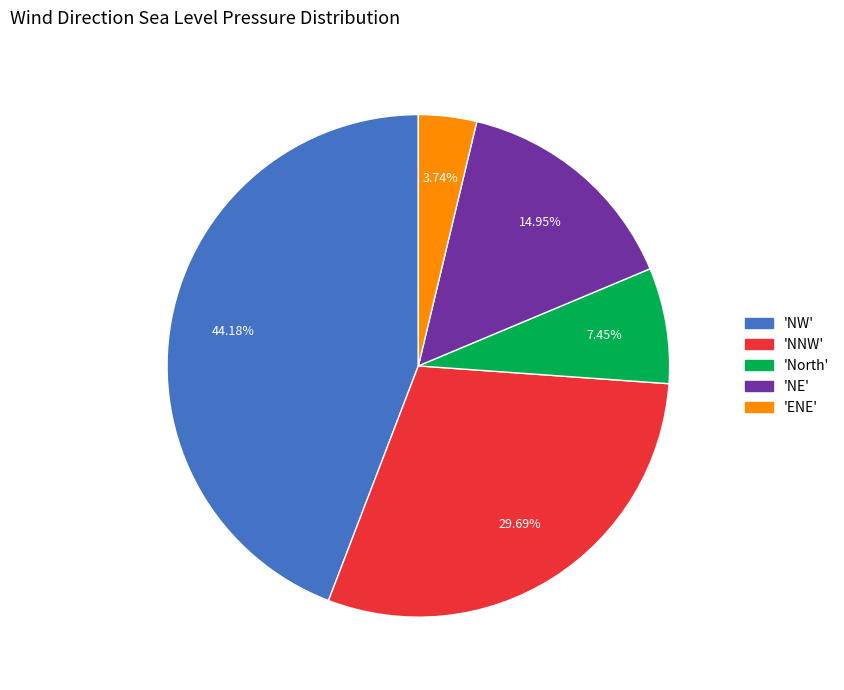

Does any single category account for the majority?

No